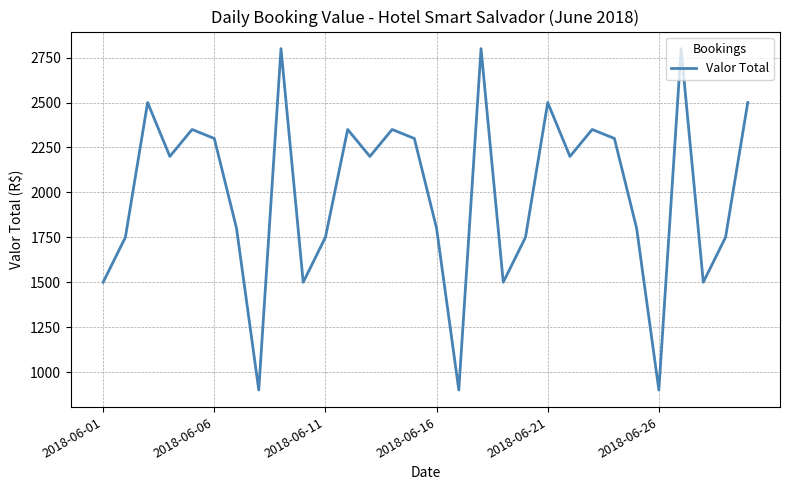

How many interior local peaks (higher than both neighbors) does the data have?

9